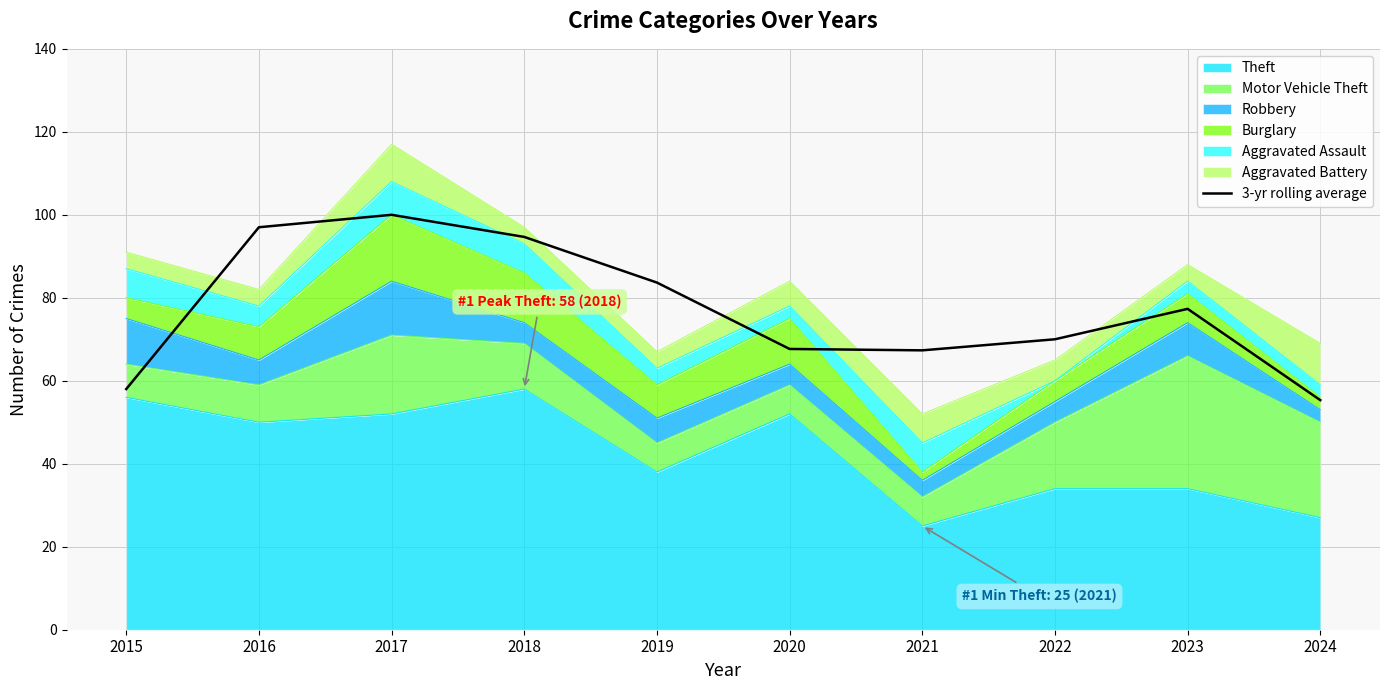

The chart shows a value of 67.7 at 2020. True or false?

True